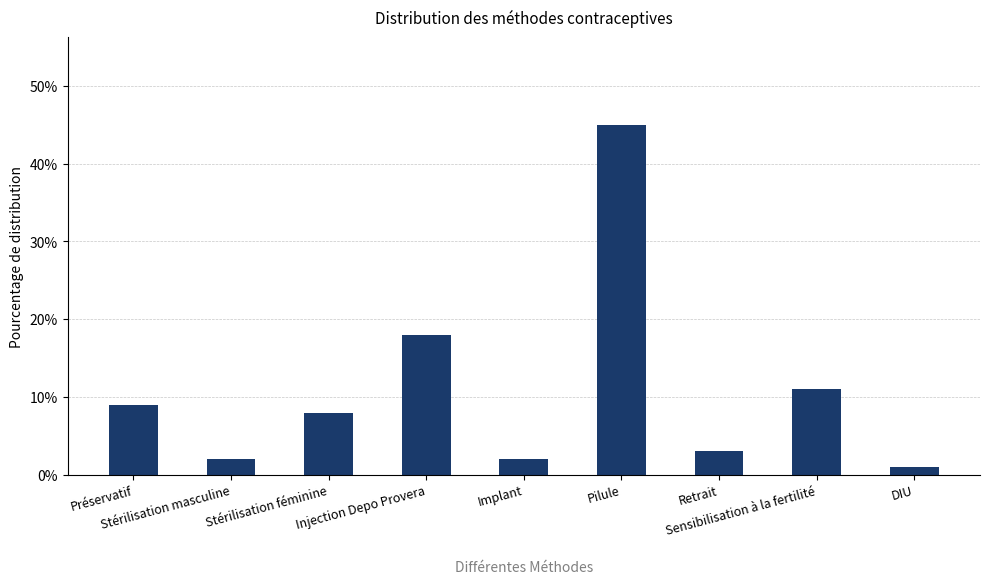

Reading left to right, extract all data points from this chart.

Préservatif=0.1	Stérilisation masculine=0.0	Stérilisation féminine=0.1	Injection Depo Provera=0.2	Implant=0.0	Pilule=0.5	Retrait=0.0	Sensibilisation à la fertilité=0.1	DIU=0.0